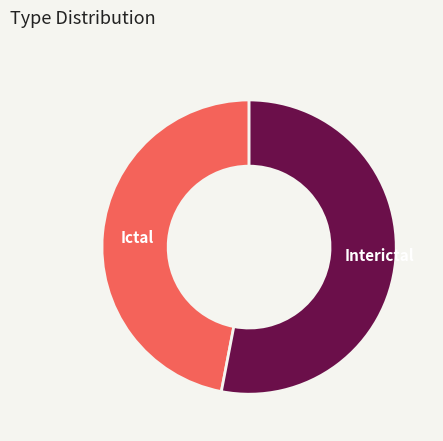

Approximately how many times larger is the value at Ictal compared to Interictal?

0.9